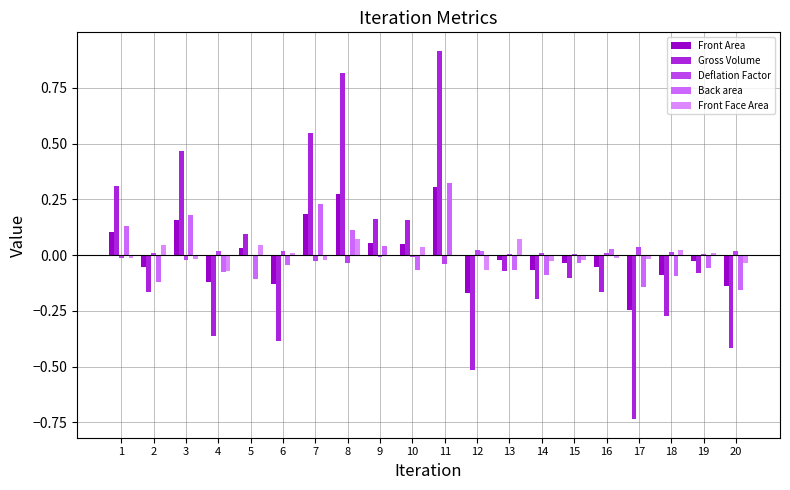

Reading left to right, transcribe all the data shown in this chart.

Front Area: 0.1	-0.1	0.2	-0.1	0.0	-0.1	0.2	0.3	0.1	0.1	0.3	-0.2	-0.0	-0.1	-0.0	-0.1	-0.2	-0.1	-0.0	-0.1
Gross Volume: 0.3	-0.2	0.5	-0.4	0.1	-0.4	0.5	0.8	0.2	0.2	0.9	-0.5	-0.1	-0.2	-0.1	-0.2	-0.7	-0.3	-0.1	-0.4
Deflation Factor: -0.0	0.0	-0.0	0.0	-0.0	0.0	-0.0	-0.0	-0.0	-0.0	-0.0	0.0	0.0	0.0	0.0	0.0	0.0	0.0	0.0	0.0
Back area: 0.1	-0.1	0.2	-0.1	-0.1	-0.0	0.2	0.1	0.0	-0.1	0.3	0.0	-0.1	-0.1	-0.0	0.0	-0.1	-0.1	-0.1	-0.2
Front Face Area: -0.0	0.0	-0.0	-0.1	0.0	0.0	-0.0	0.1	-0.0	0.0	-0.0	-0.1	0.1	-0.0	-0.0	-0.0	-0.0	0.0	0.0	-0.0